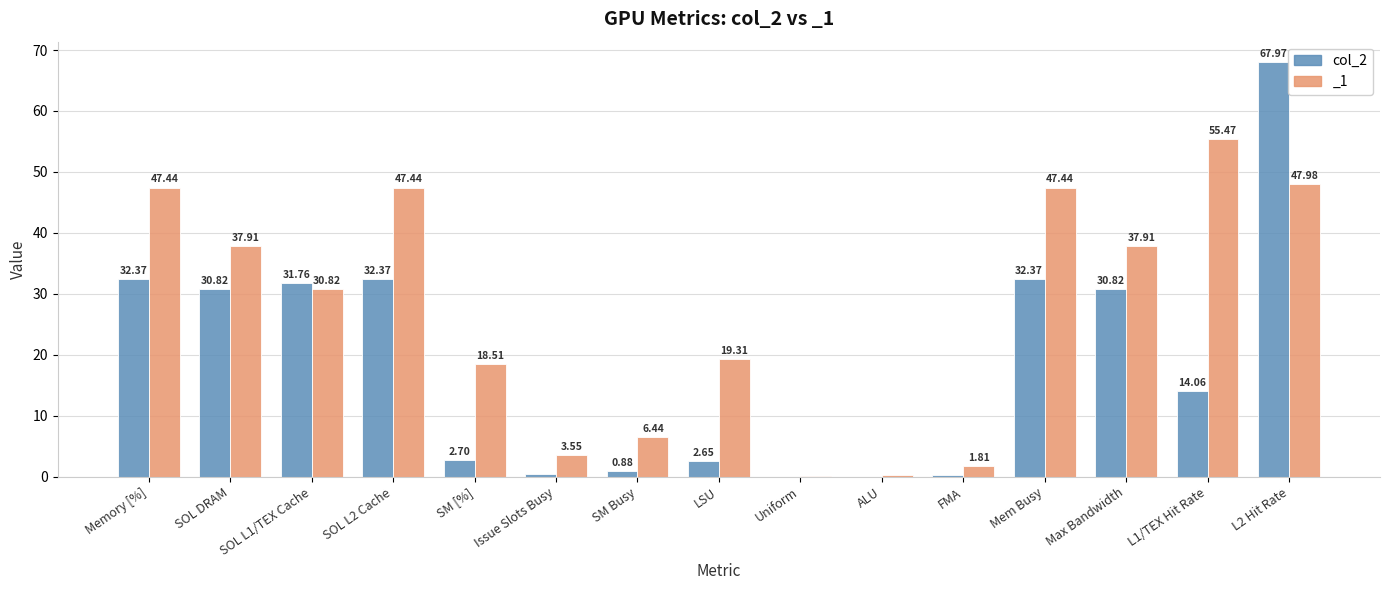

How many data points are above 14?

8